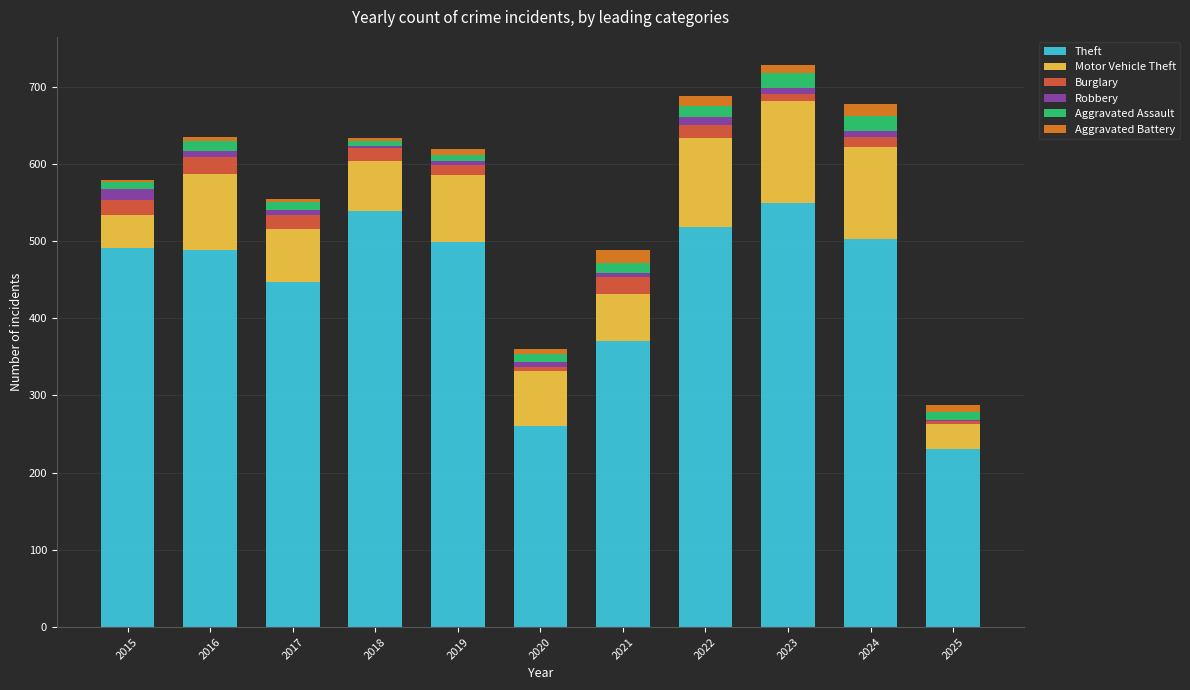

What is the highest value of the Theft series?

549